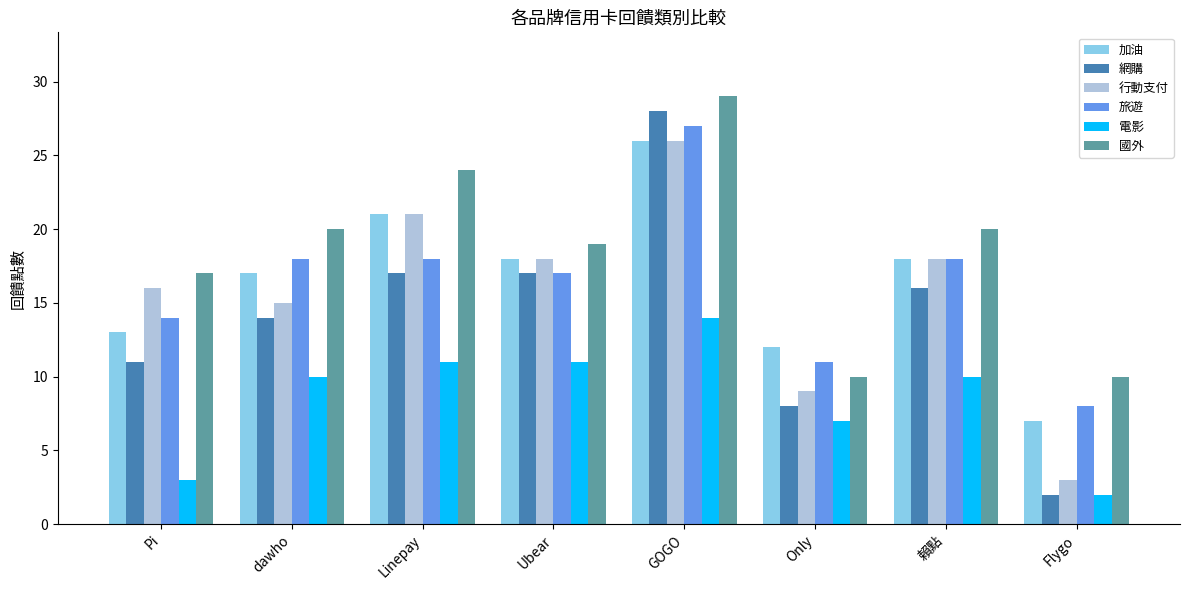

Reading right to left, what are all the values shown in this chart?

加油: 7	18	12	26	18	21	17	13
網購: 2	16	8	28	17	17	14	11
行動支付: 3	18	9	26	18	21	15	16
旅遊: 8	18	11	27	17	18	18	14
電影: 2	10	7	14	11	11	10	3
國外: 10	20	10	29	19	24	20	17